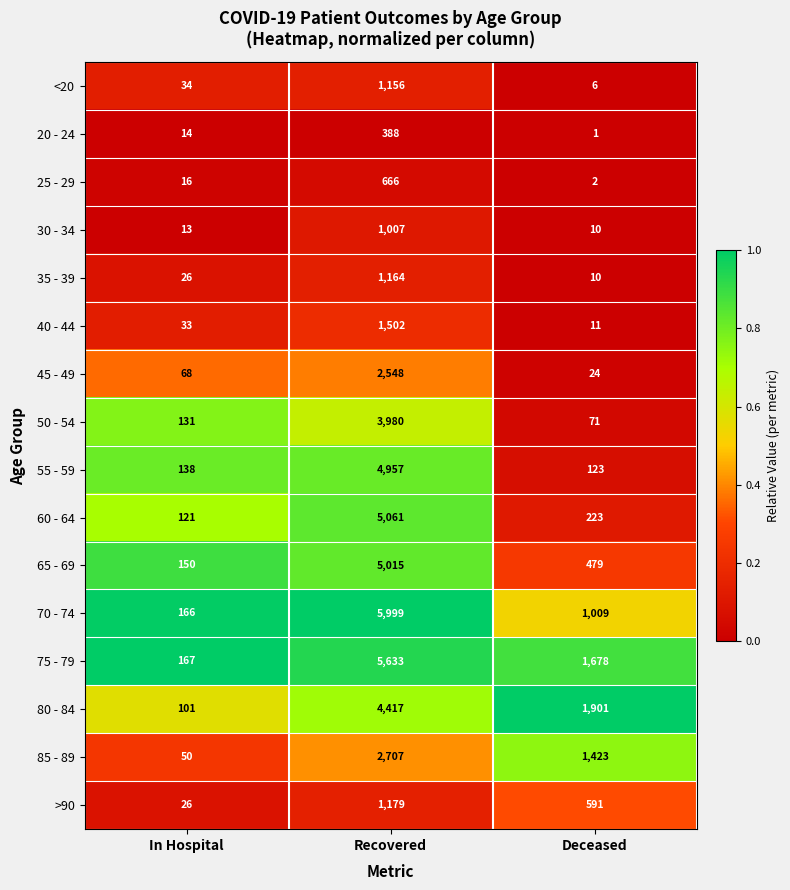

At which category is the sum across all series the highest?

Recovered